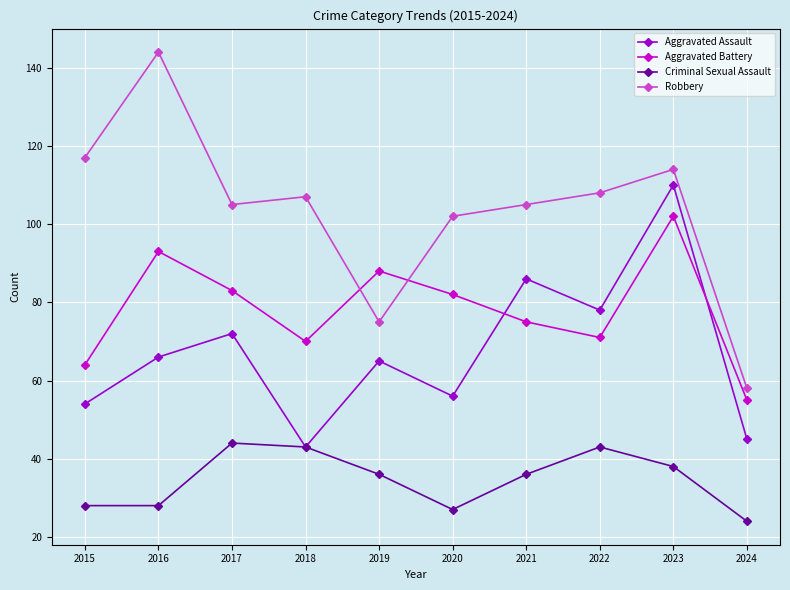

Is this an area chart (filled region under the line)?

No